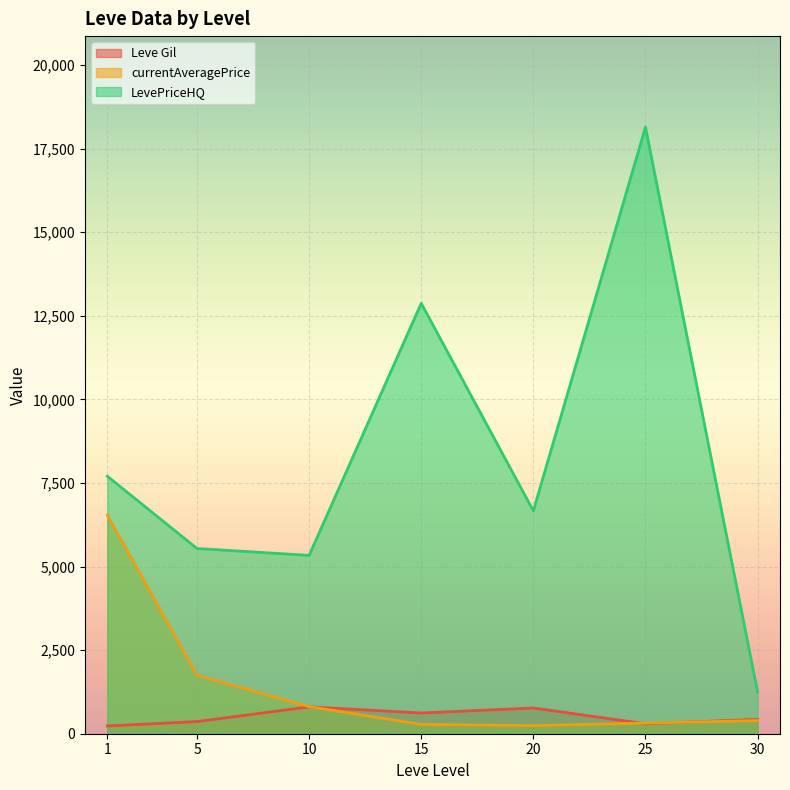

How many distinct data groups are displayed?

3